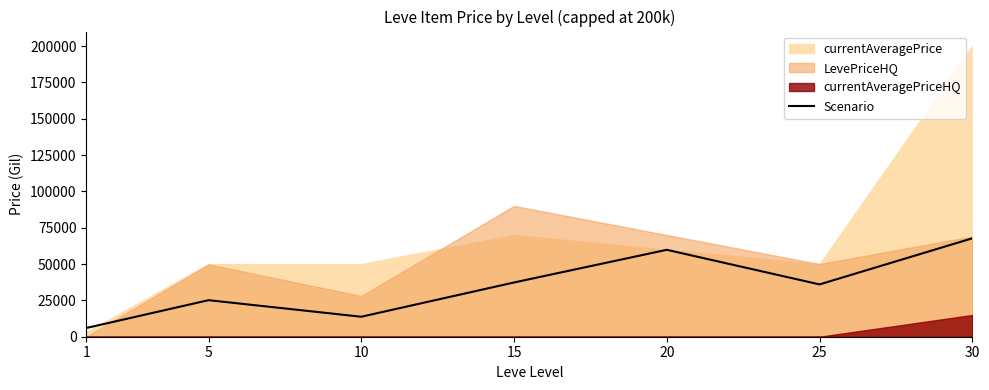

The value at 30 is 67730.0. True or false?

True